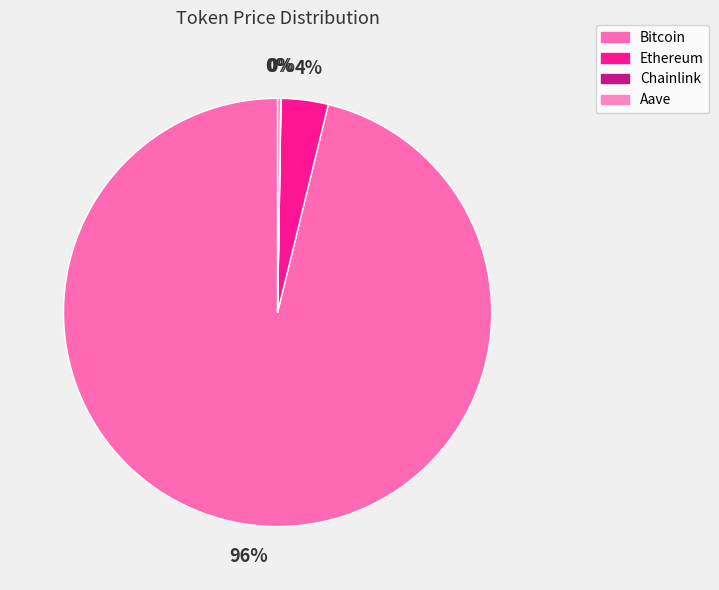

How many slices are in this pie chart?

4